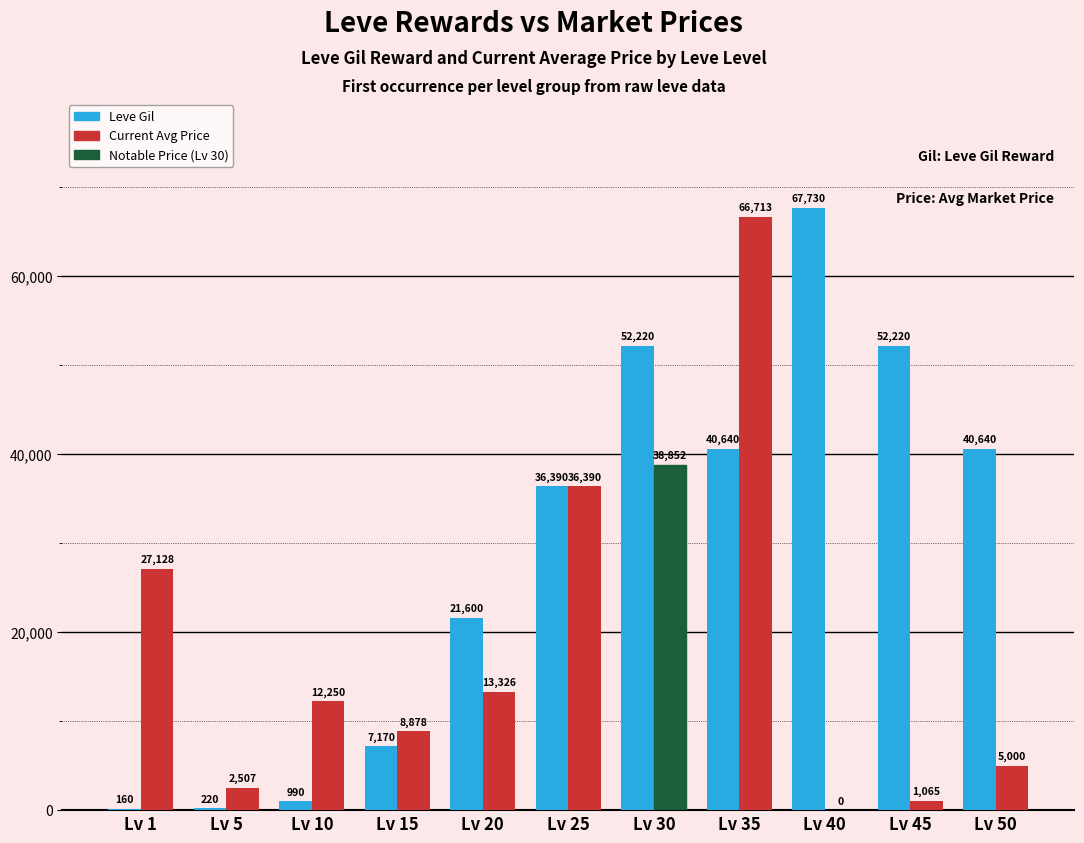

What is the sum of all Leve Gil values?

319980